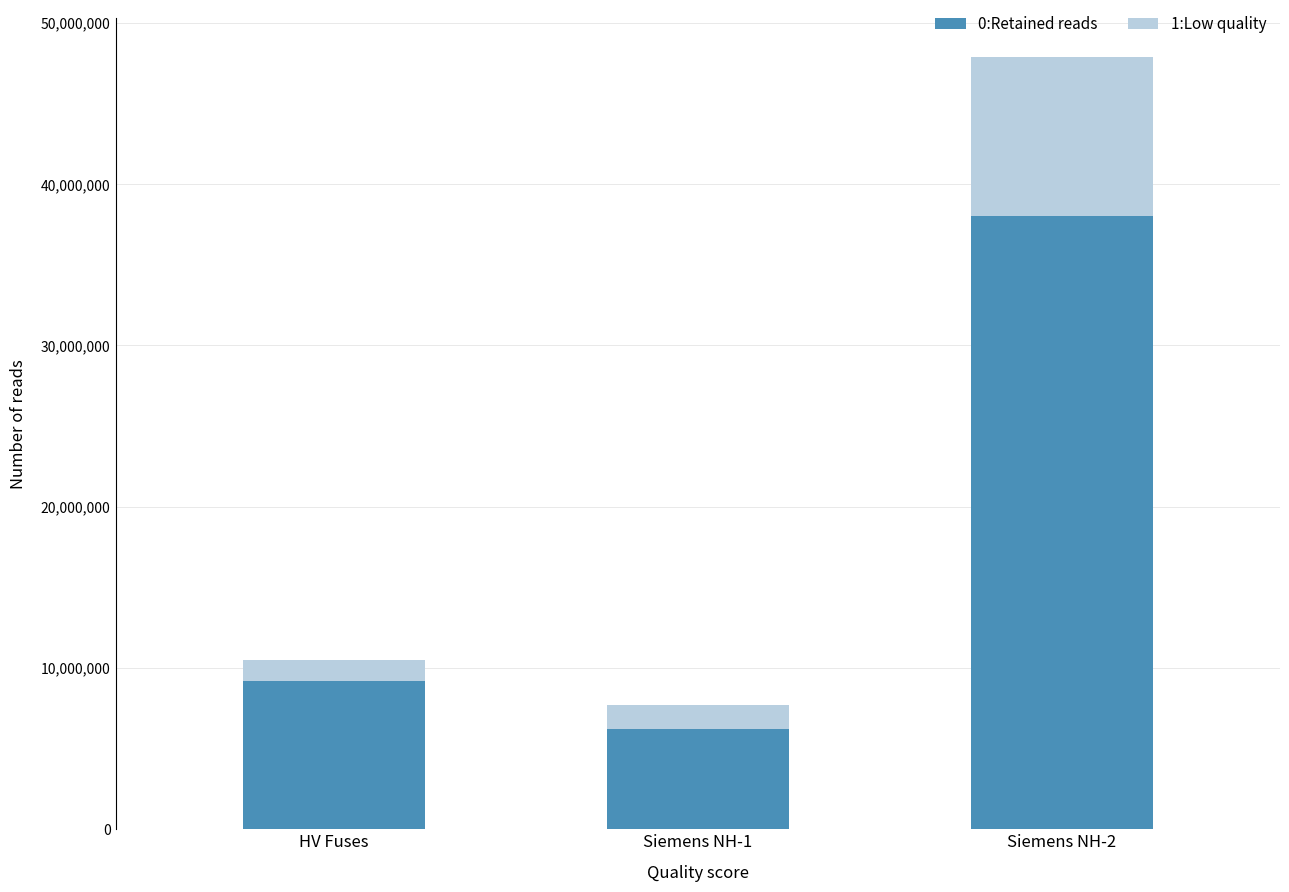

Reading left to right, list the values for the 0:Retained reads series.

9168000	6190000	37990000